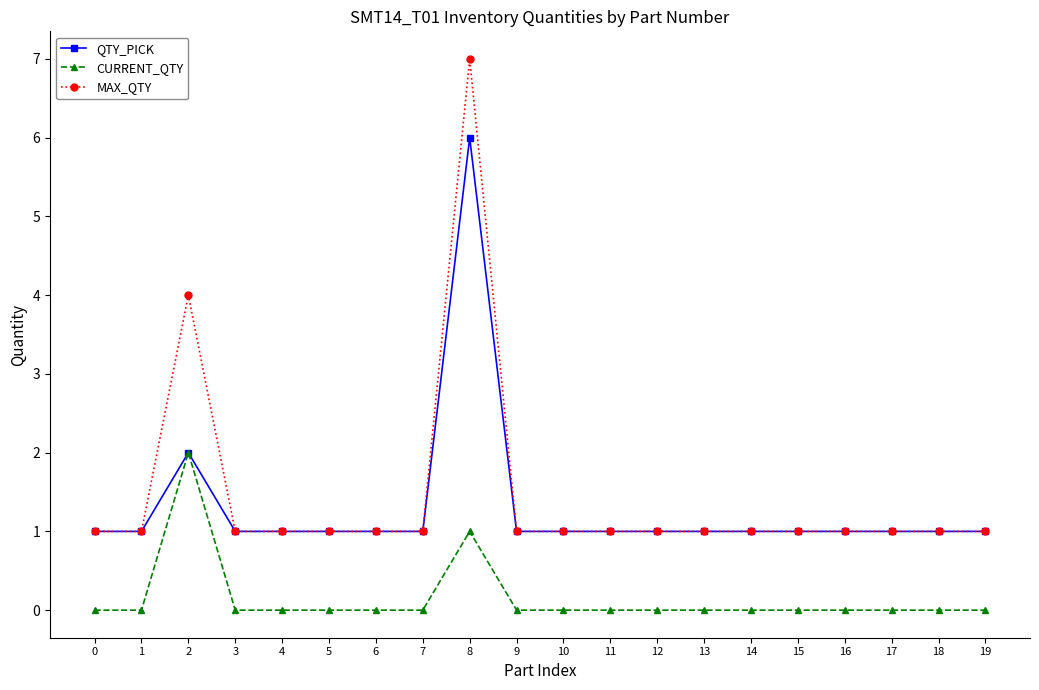

Which series has the largest range (max minus min)?

MAX_QTY